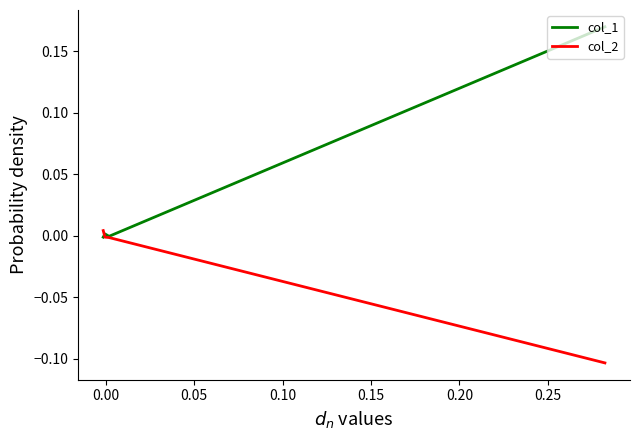

Is this an area chart (filled region under the line)?

No